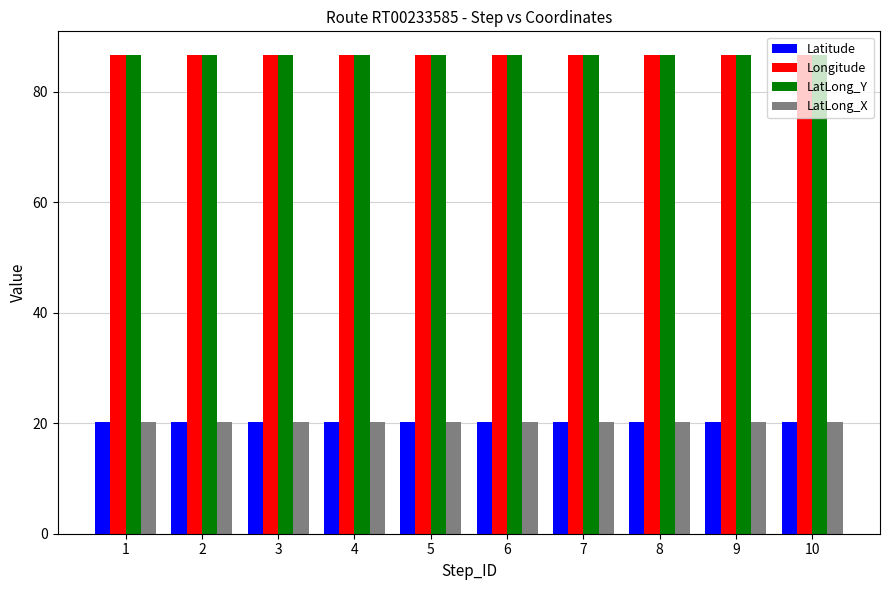

What is the approximate value of Latitude at 10?

20.3